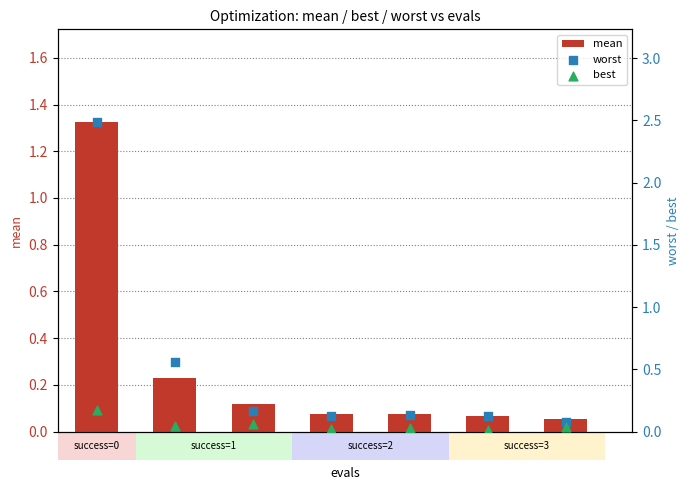

What are all the series names shown in the legend?

mean, worst, best